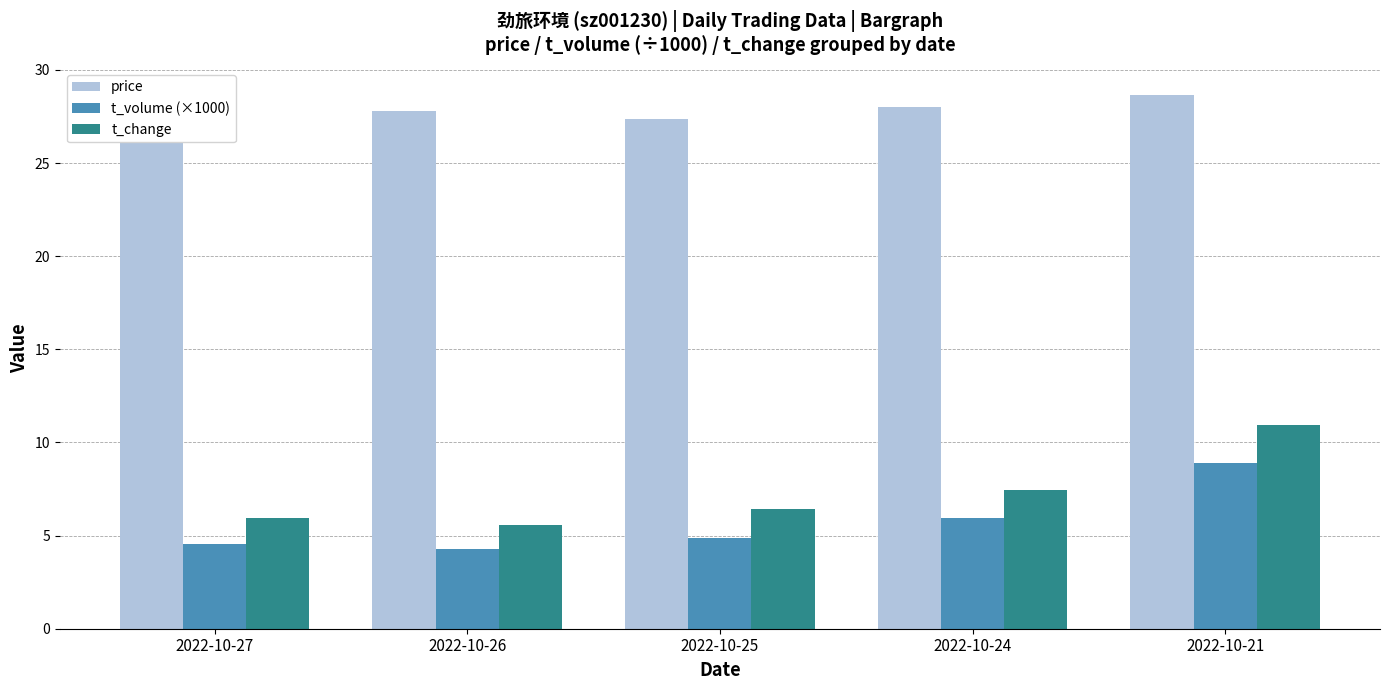

List the series in order of their peak value, highest first.

price, t_change, t_volume (×1000)